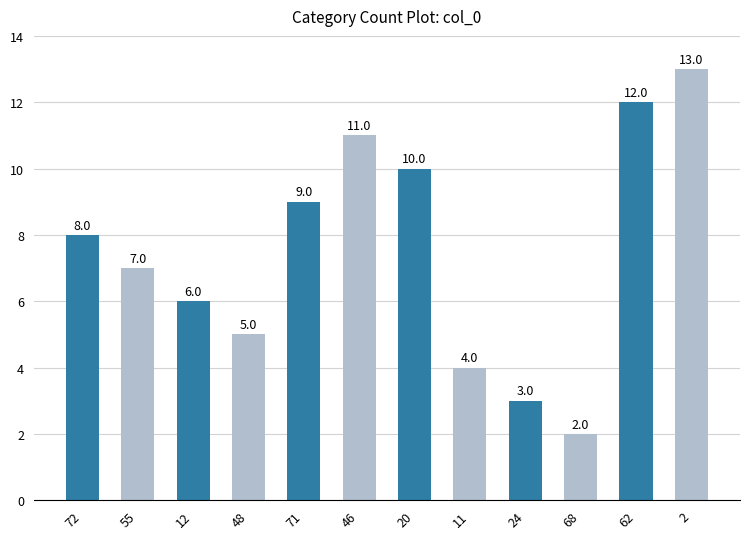

Are the bars horizontal?

No